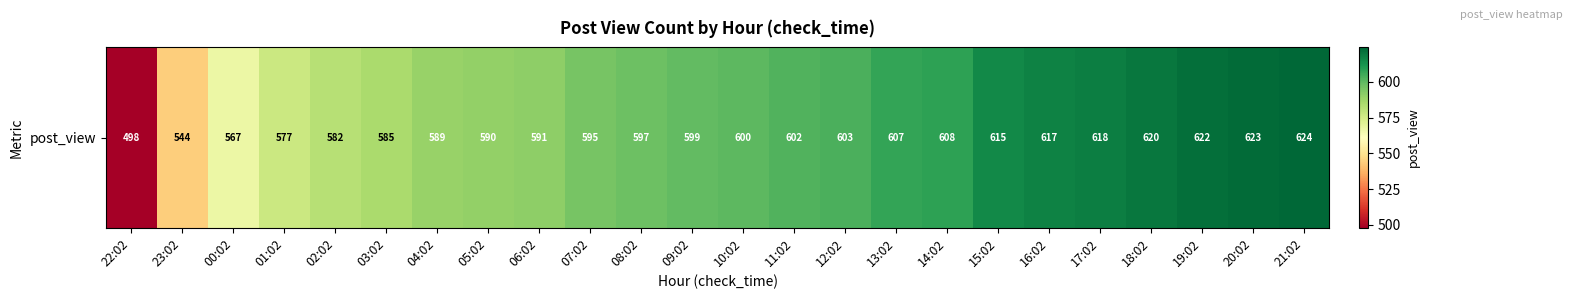

What is the greatest value displayed?

624